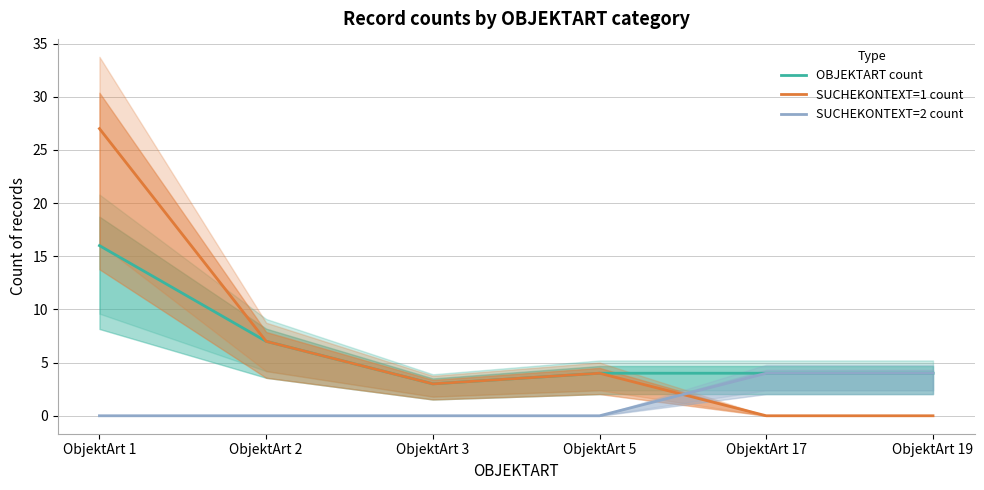

True or false: OBJEKTART count and SUCHEKONTEXT=2 count intersect in this chart.

False